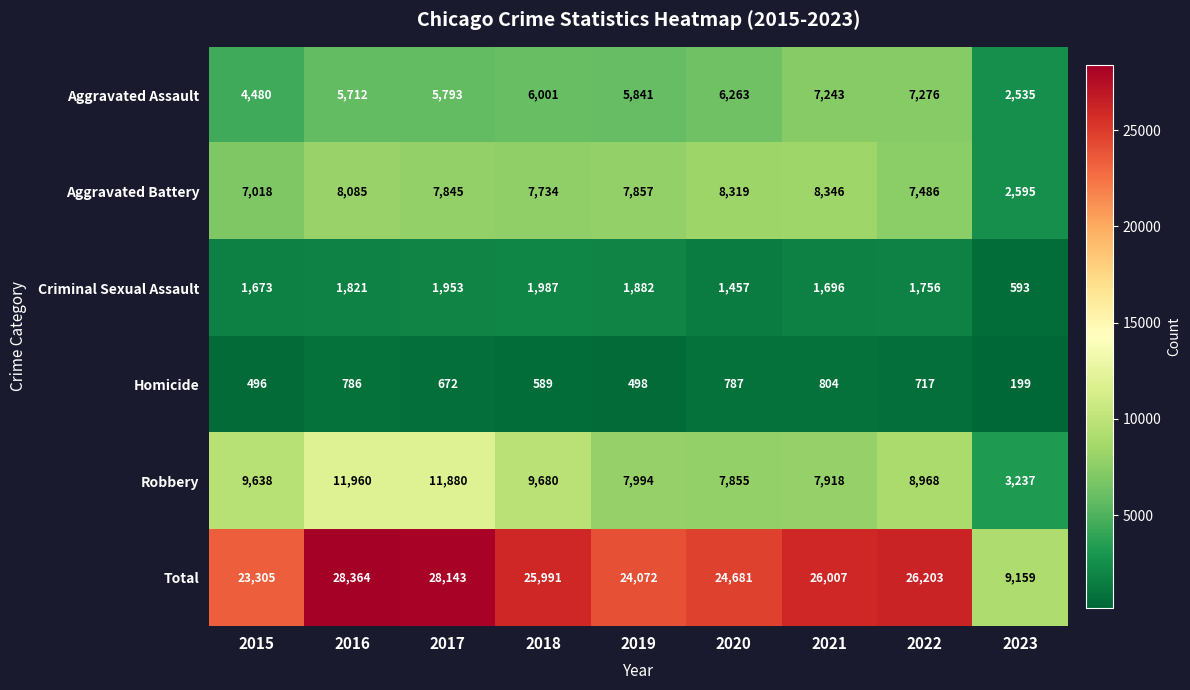

Which series has the largest total across all categories?

Total